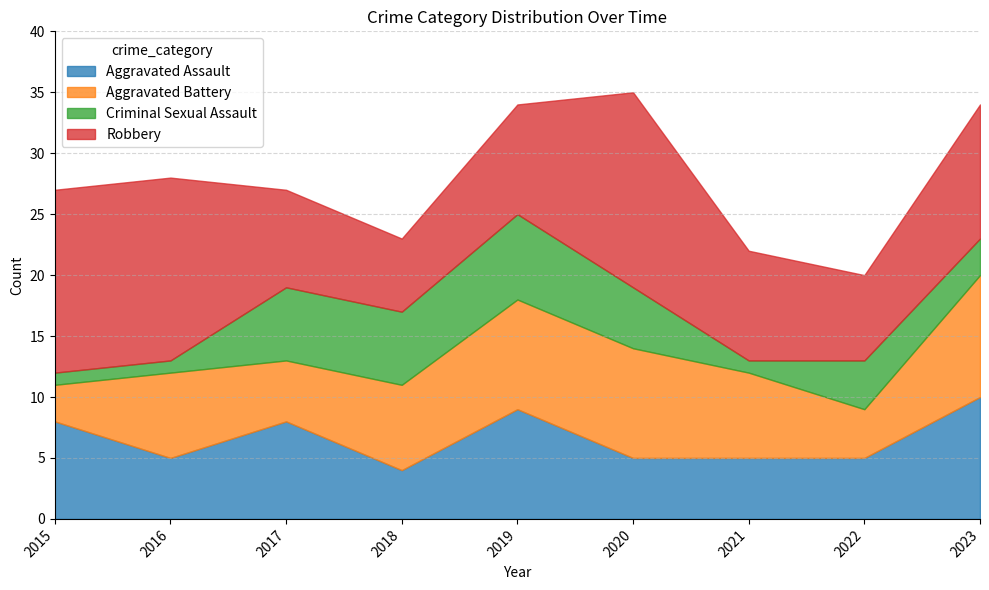

Where is the first local maximum for Robbery?

2020